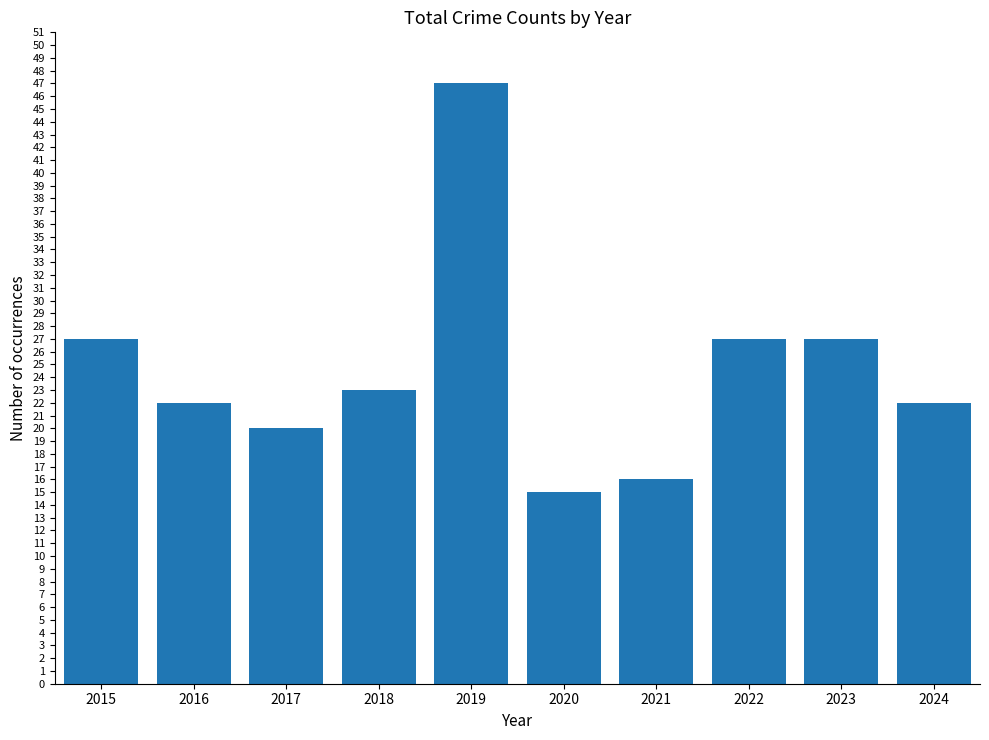

What is the value of the 10th bar from the left?

22